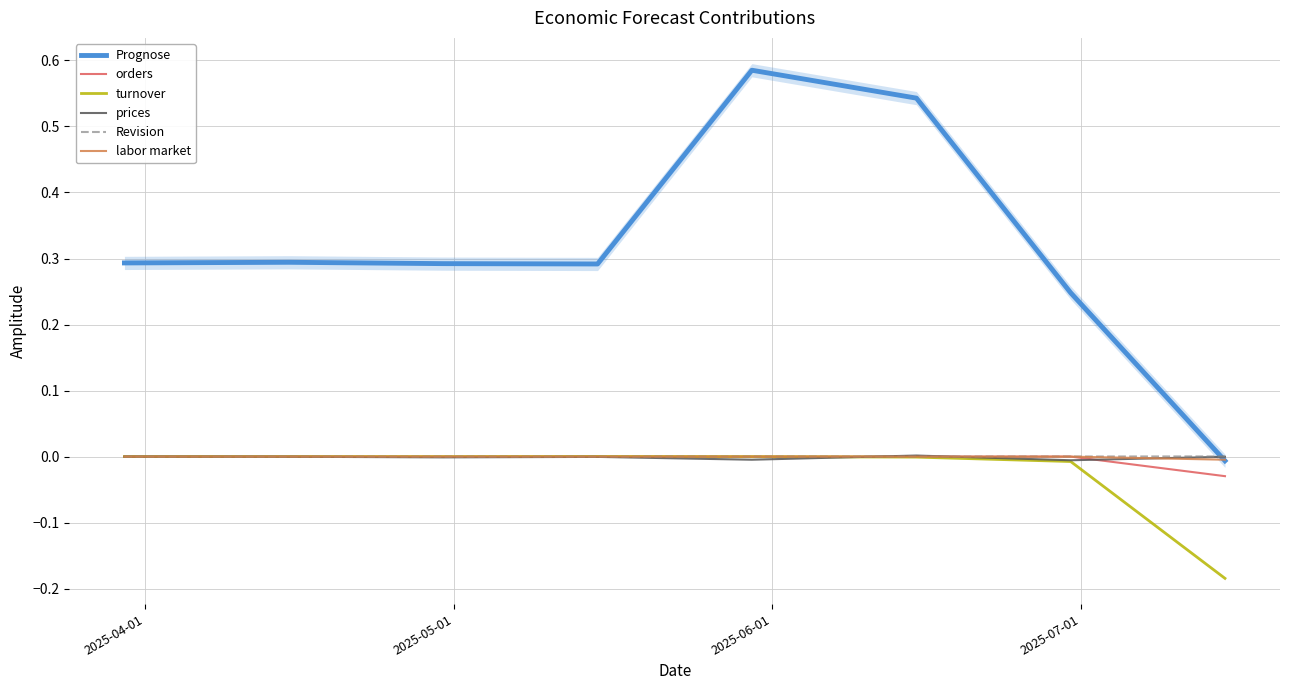

Which series has the largest total across all categories?

Prognose